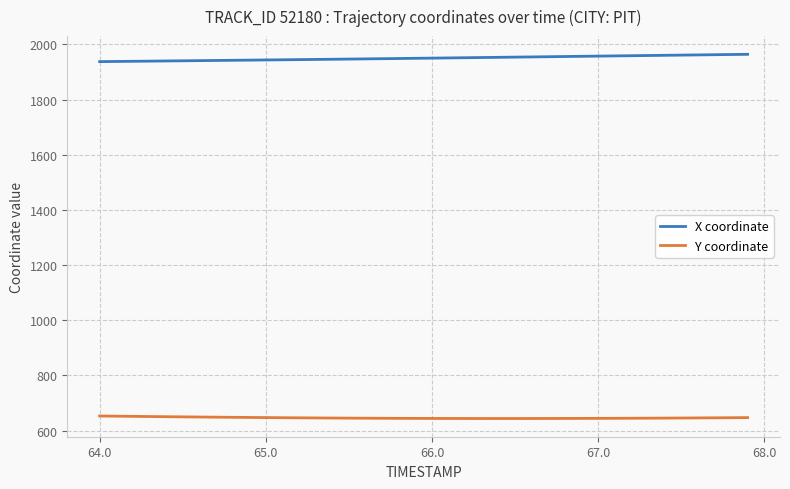

What is the greatest value displayed?

1963.8